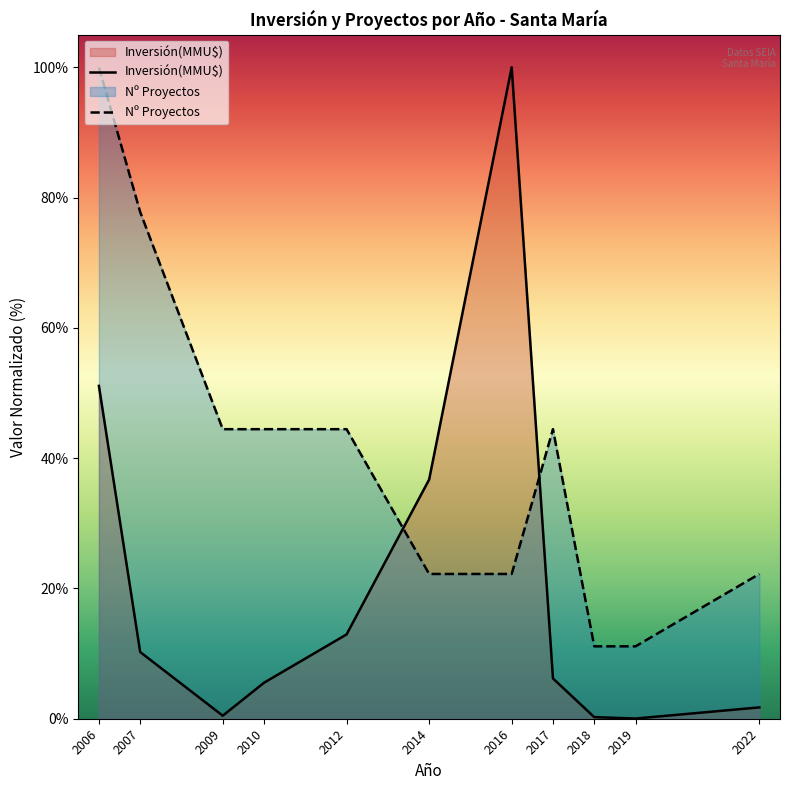

Rank the categories by Nº Proyectos value from highest to lowest.

2006, 2007, 2009, 2010, 2012, 2017, 2014, 2016, 2022, 2018, 2019